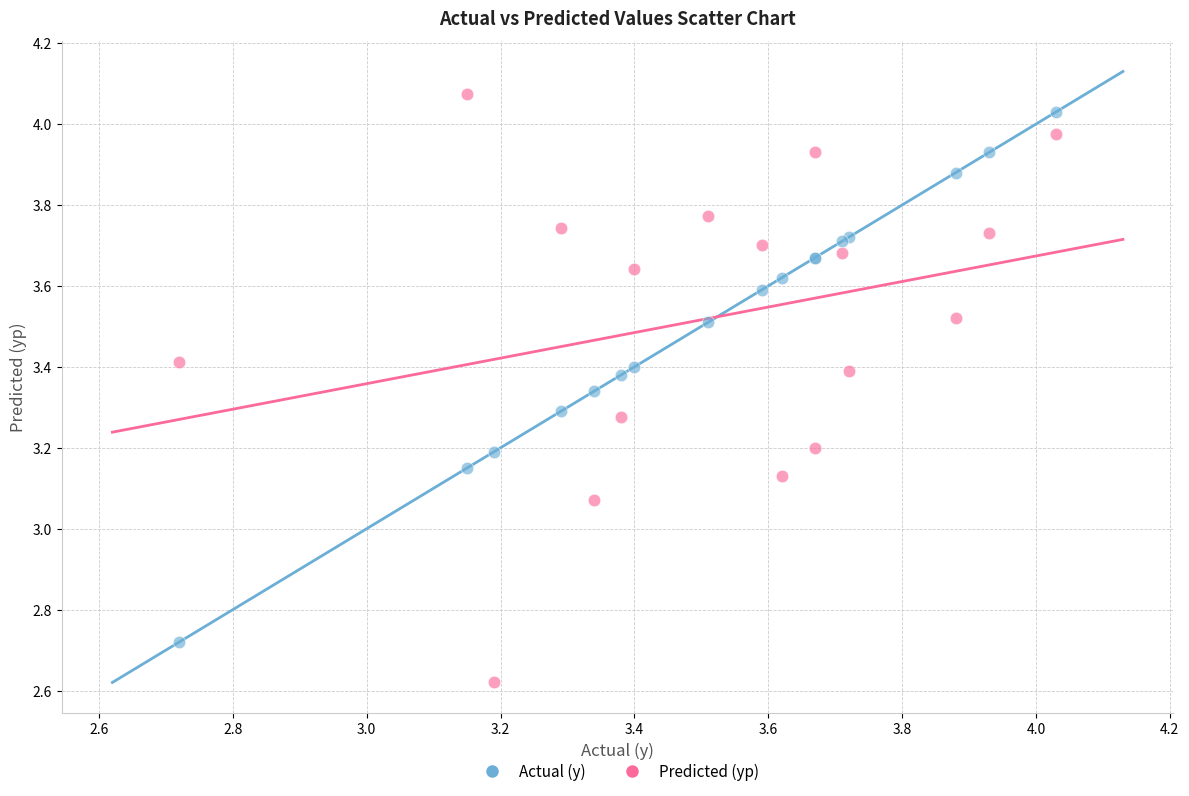

What is the X range (max minus min) for the scatter plot?

1.3